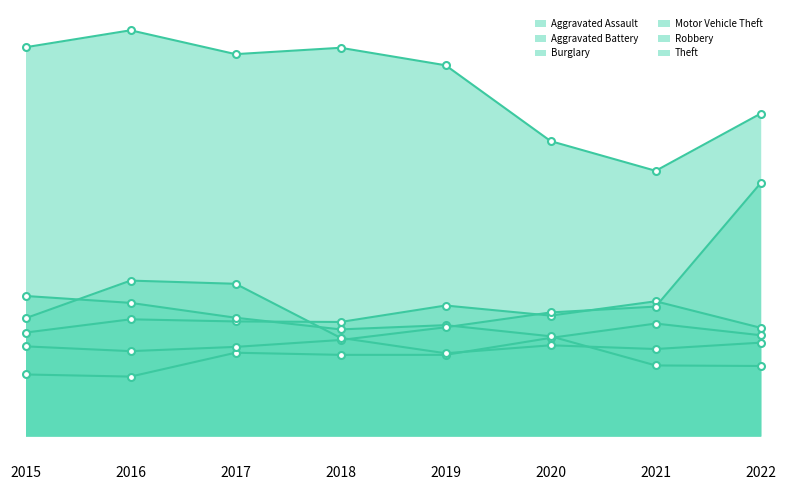

At 2021, list the series in order from largest to smallest.

Theft, Aggravated Battery, Motor Vehicle Theft, Aggravated Assault, Robbery, Burglary